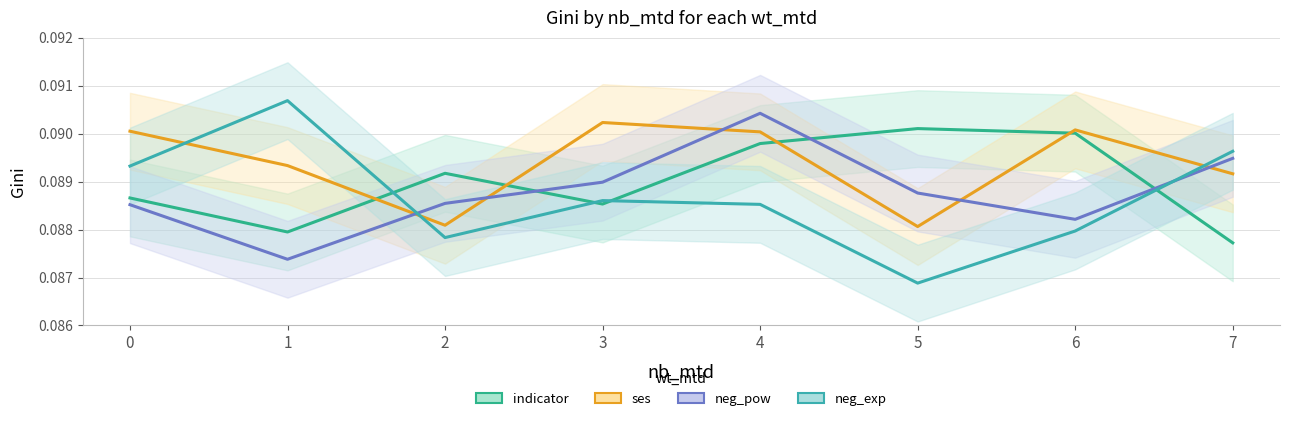

Reading left to right, list all the values displayed in this chart.

indicator: 0.1	0.1	0.1	0.1	0.1	0.1	0.1	0.1
ses: 0.1	0.1	0.1	0.1	0.1	0.1	0.1	0.1
neg_pow: 0.1	0.1	0.1	0.1	0.1	0.1	0.1	0.1
neg_exp: 0.1	0.1	0.1	0.1	0.1	0.1	0.1	0.1